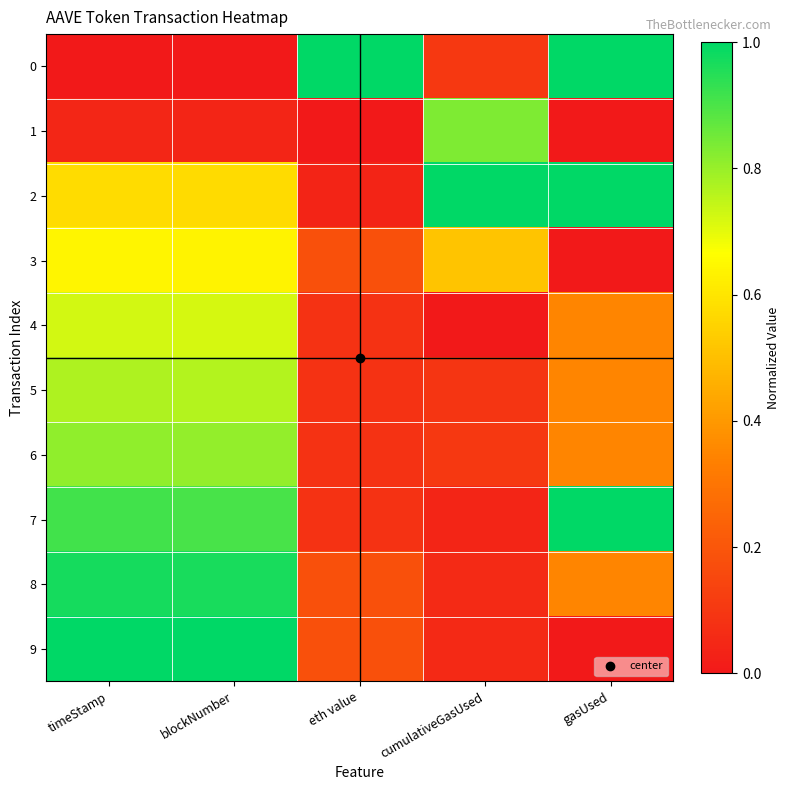

What is the greatest value displayed?

1.0